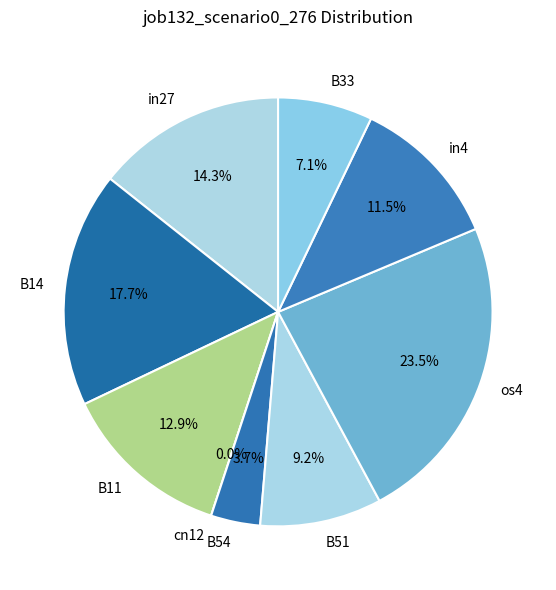

To the nearest percent, what percentage of the pie is B51?

9%